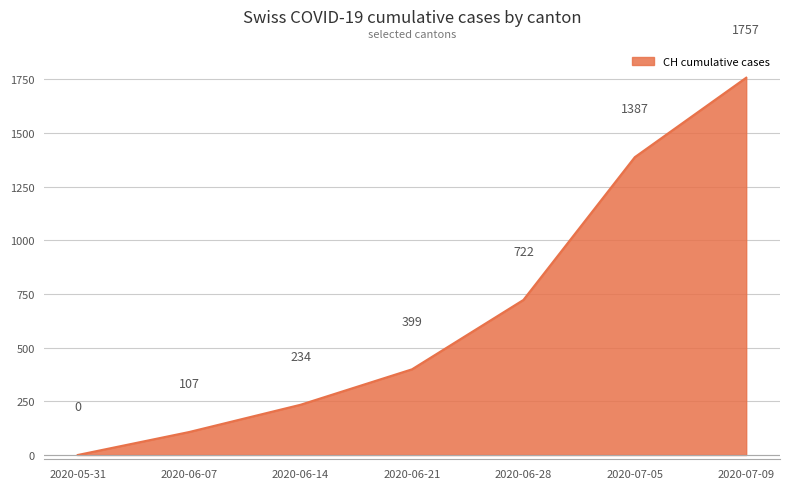

Which label corresponds to the largest value in the chart?

2020-07-09